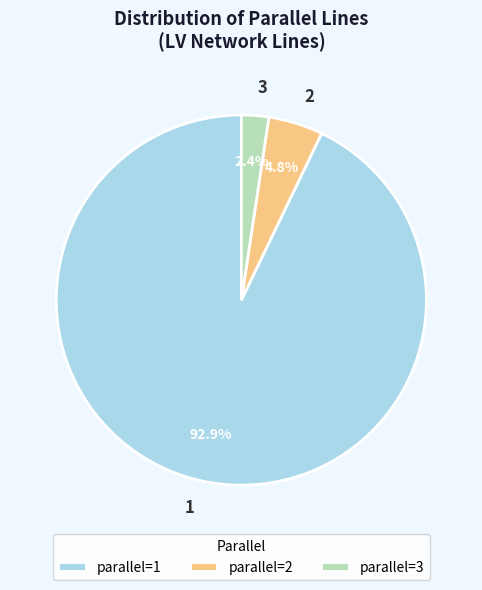

How many slices are in this pie chart?

3